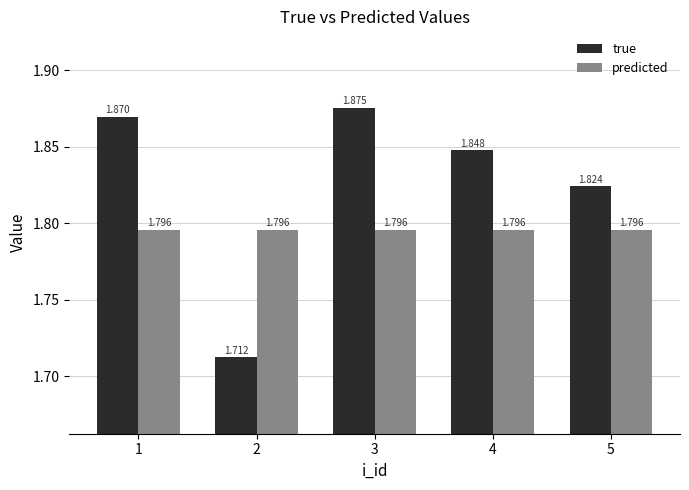

Which series has the largest range (max minus min)?

true